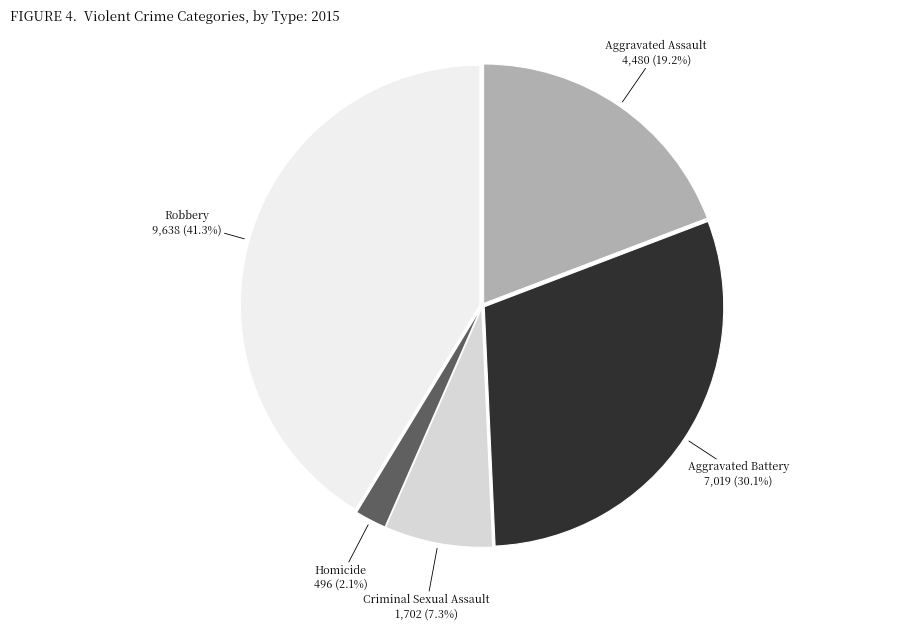

Is there a majority slice in this chart?

No